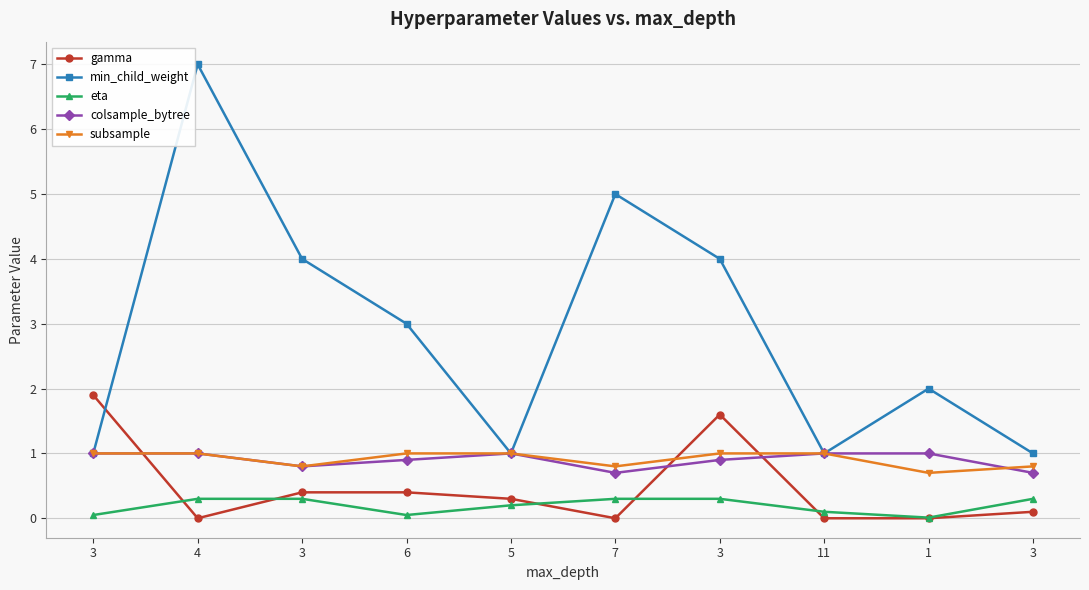

Reading left to right, transcribe all the data shown in this chart.

gamma: 3=1.9	4=0.0	3=0.4	6=0.4	5=0.3	7=0.0	3=1.6	11=0.0	1=0.0	3=0.1
min_child_weight: 3=1.0	4=7.0	3=4.0	6=3.0	5=1.0	7=5.0	3=4.0	11=1.0	1=2.0	3=1.0
eta: 3=0.1	4=0.3	3=0.3	6=0.1	5=0.2	7=0.3	3=0.3	11=0.1	1=0.0	3=0.3
colsample_bytree: 3=1.0	4=1.0	3=0.8	6=0.9	5=1.0	7=0.7	3=0.9	11=1.0	1=1.0	3=0.7
subsample: 3=1.0	4=1.0	3=0.8	6=1.0	5=1.0	7=0.8	3=1.0	11=1.0	1=0.7	3=0.8